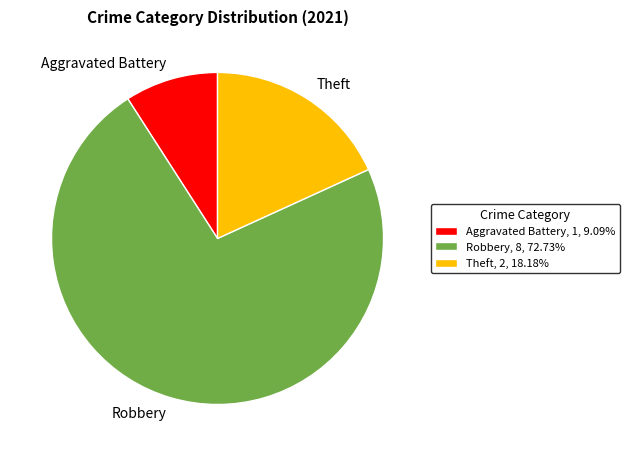

Between Aggravated Battery and Robbery, which is larger?

Robbery